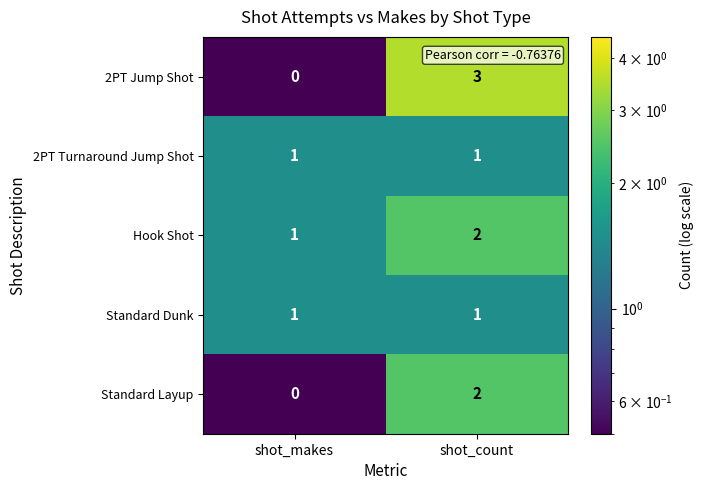

Which label corresponds to the largest value in the chart?

shot_count